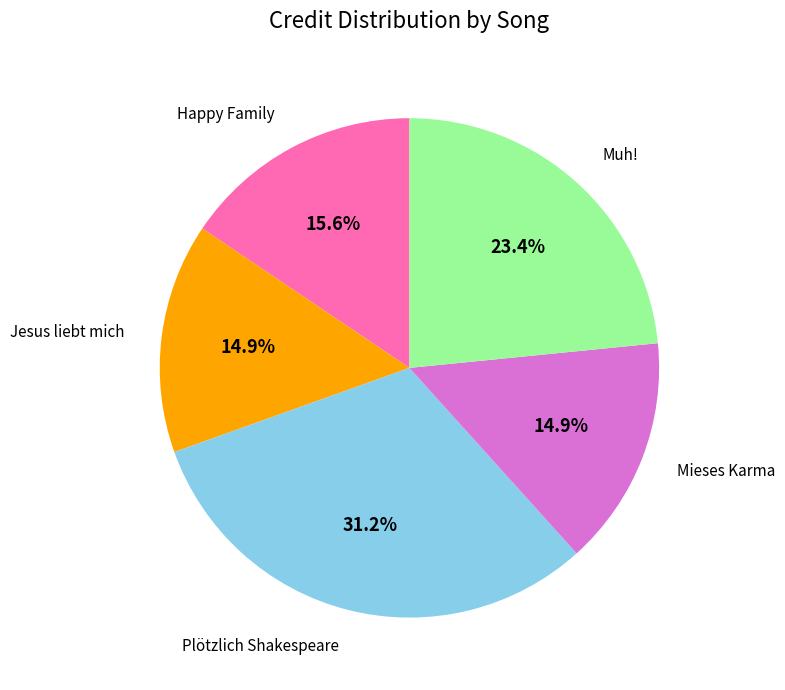

Which category has the biggest portion of the pie?

Plötzlich Shakespeare